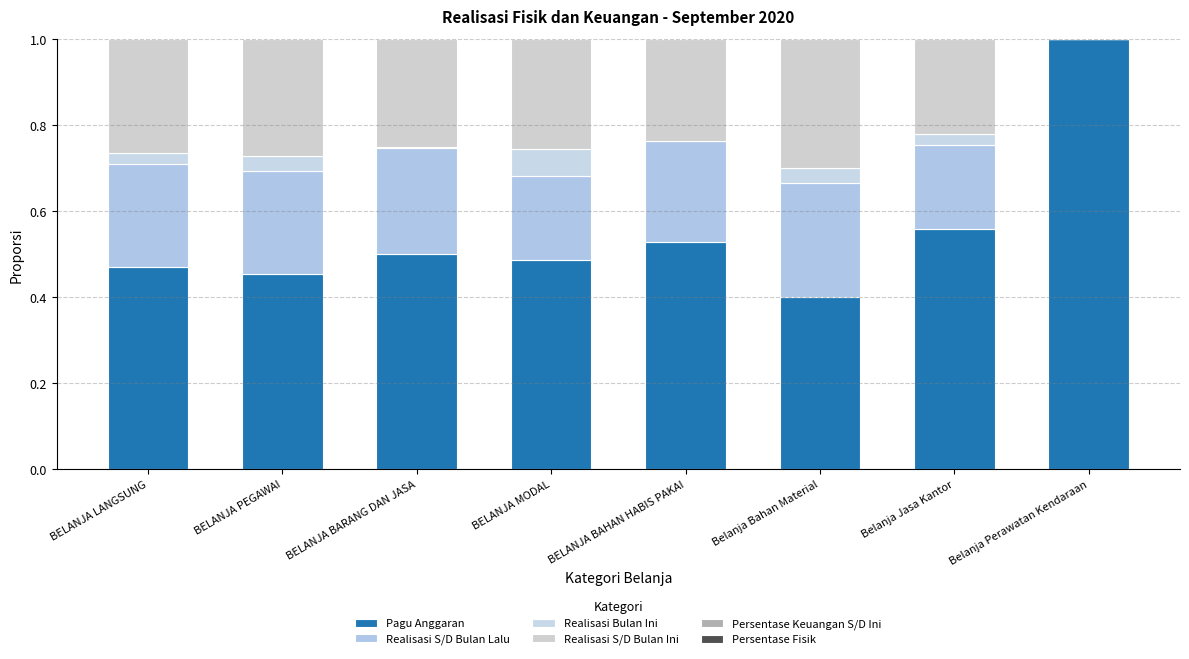

Rank the categories by Persentase Fisik value from lowest to highest.

Belanja Perawatan Kendaraan, BELANJA LANGSUNG, BELANJA PEGAWAI, BELANJA BARANG DAN JASA, BELANJA BAHAN HABIS PAKAI, BELANJA MODAL, Belanja Jasa Kantor, Belanja Bahan Material